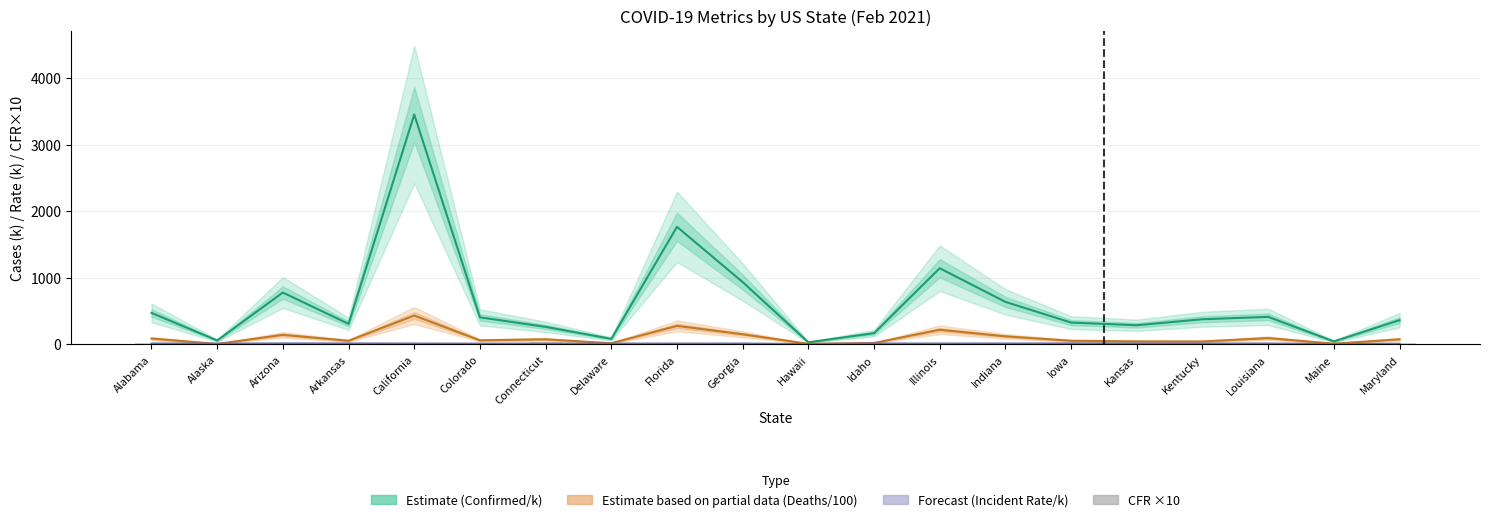

The value of Case Fatality ×10 at Arizona is 18.0. True or false?

True